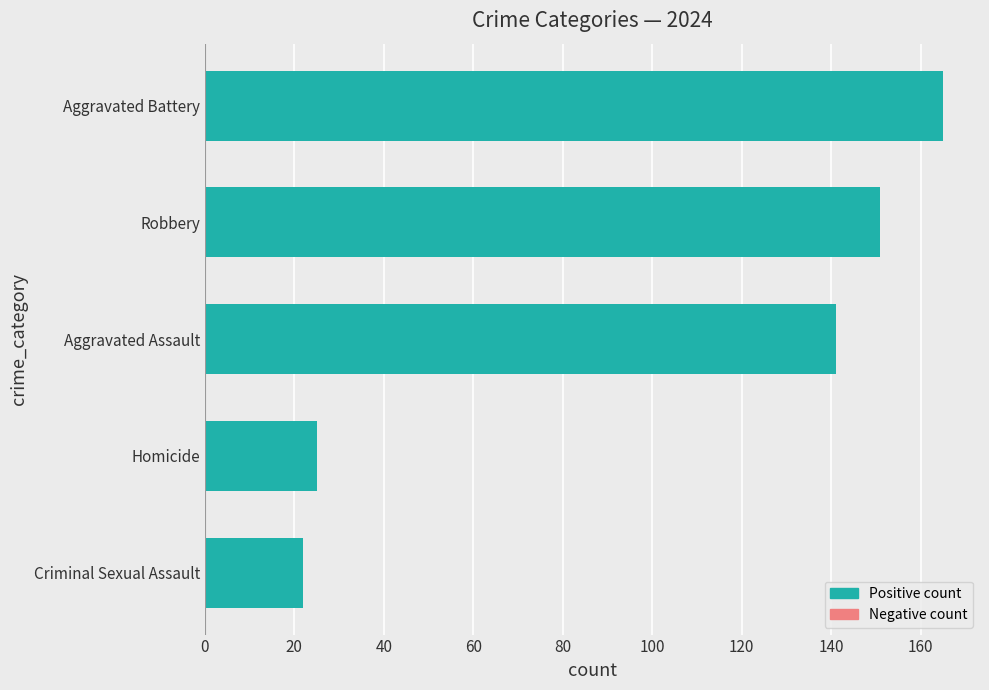

What is the smallest value displayed?

22